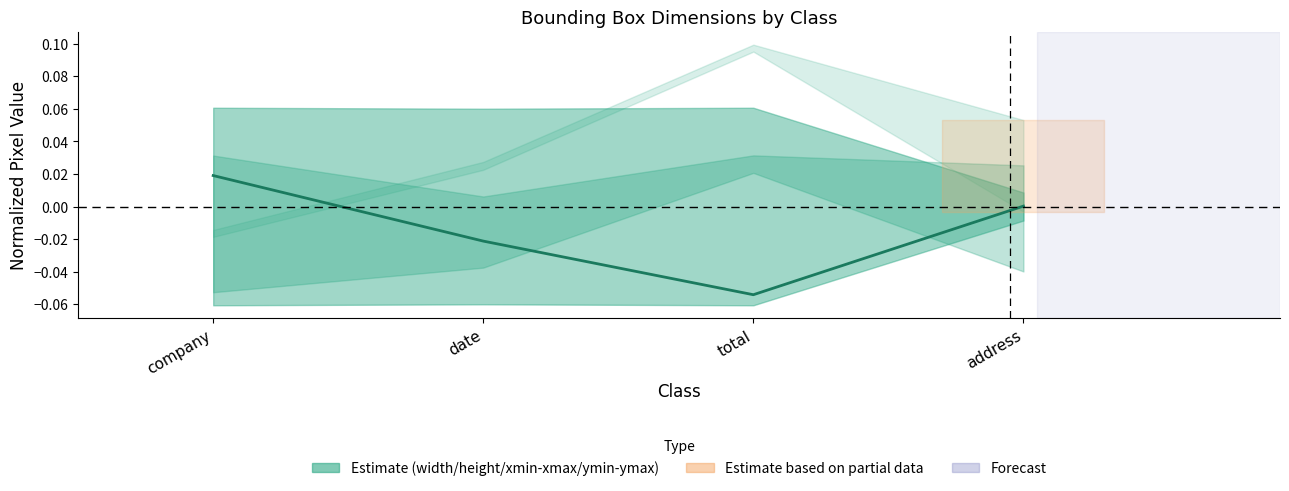

True or false: there are more than 2 points higher than both neighbors.

False